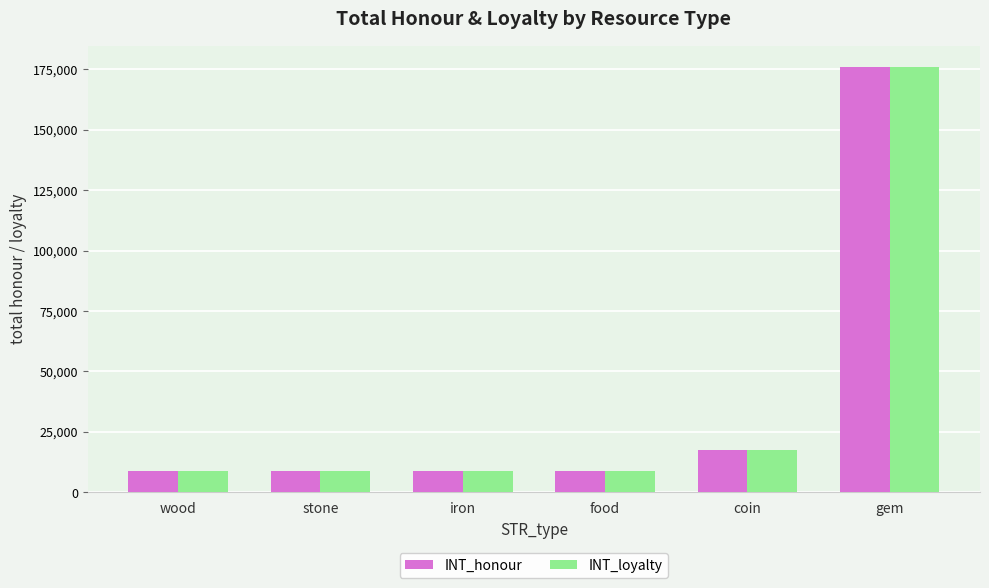

Reading right to left, what are all the values shown in this chart?

INT_honour: gem=176000	coin=17400	food=8800	iron=8800	stone=8800	wood=8800
INT_loyalty: gem=176000	coin=17400	food=8800	iron=8800	stone=8800	wood=8800